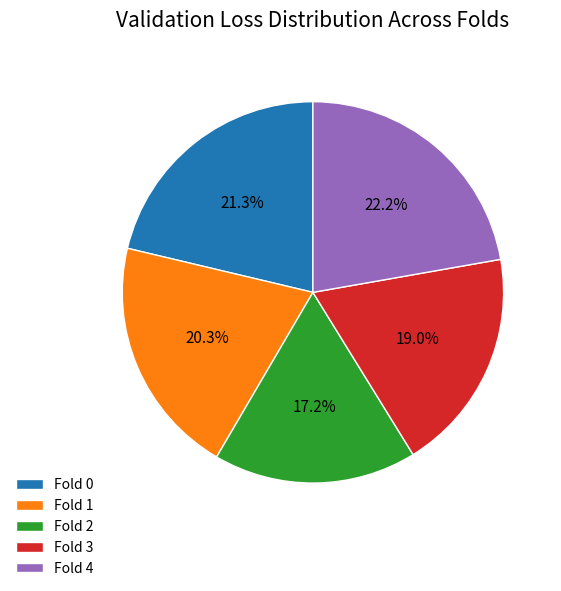

Is Fold 4 the majority of the pie?

No